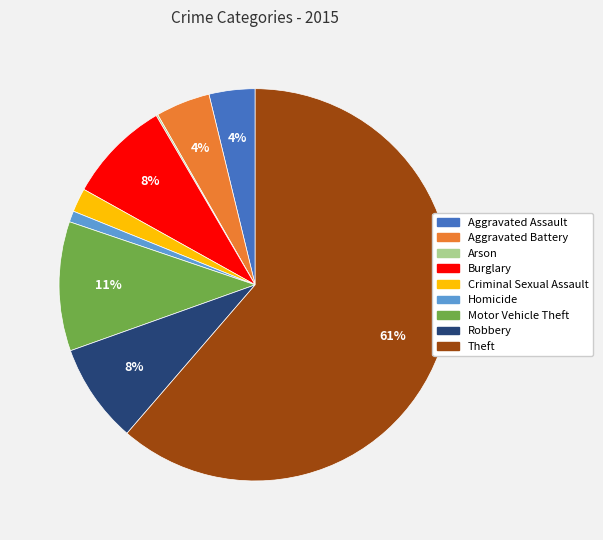

Which has a higher value, Burglary or Criminal Sexual Assault?

Burglary